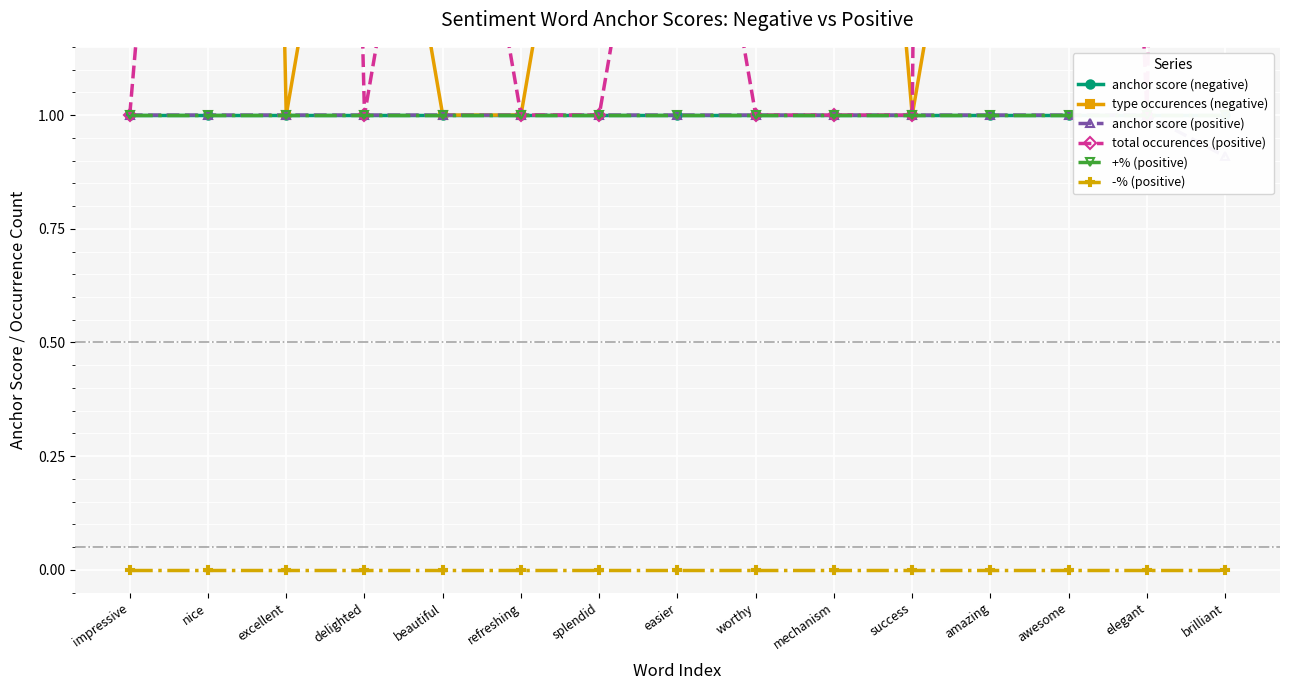

How many lines are shown in the chart?

6